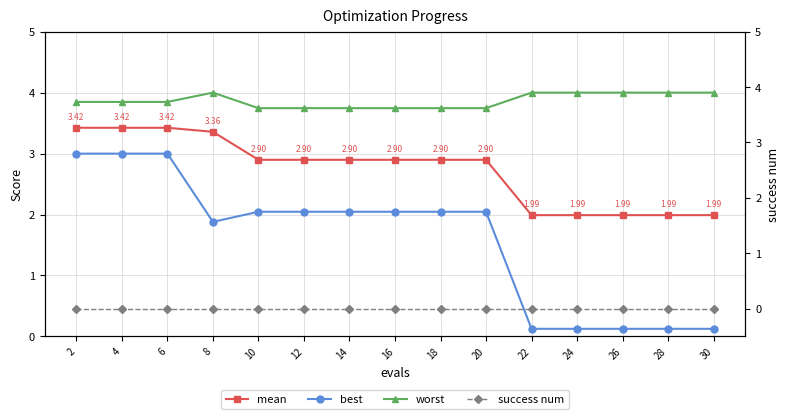

How many lines are shown in the chart?

4